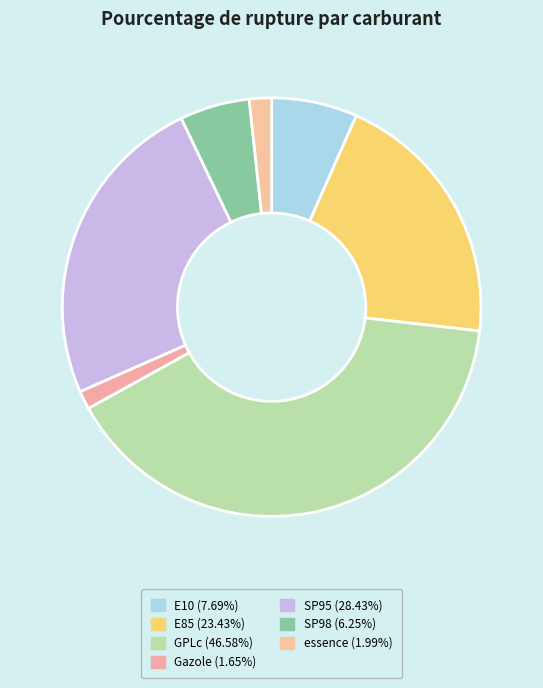

Is it true that E10 is 13% of the pie?

False